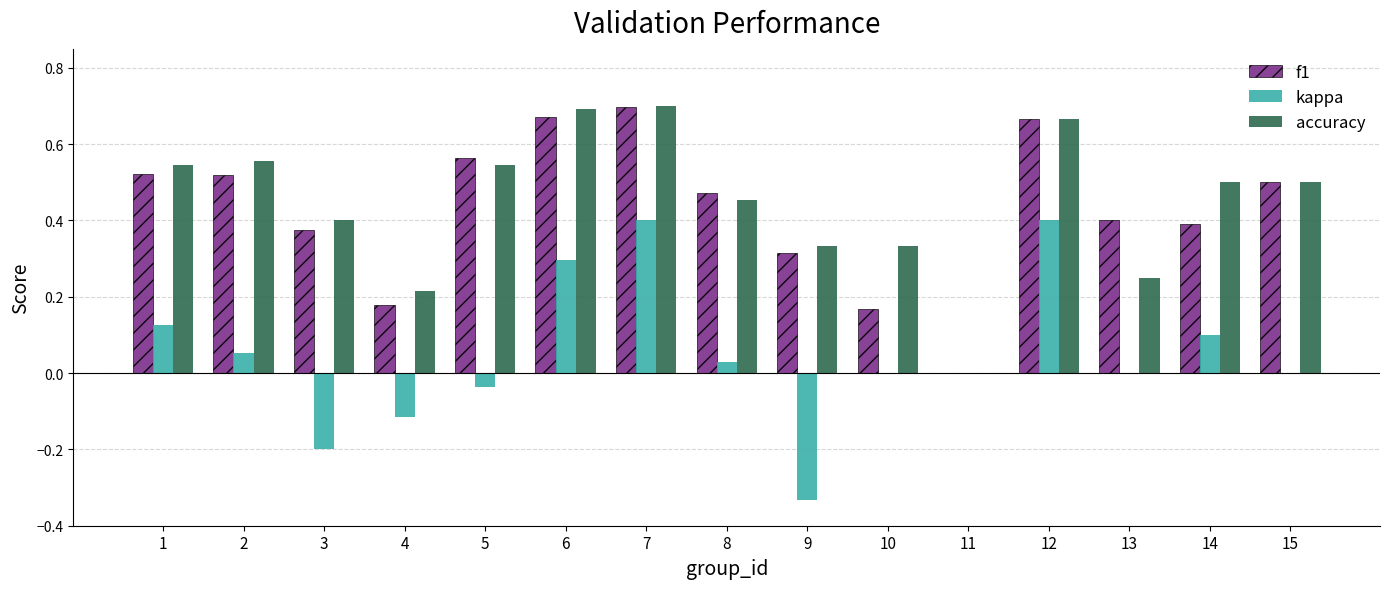

Which category has the highest value in the f1 series?

7